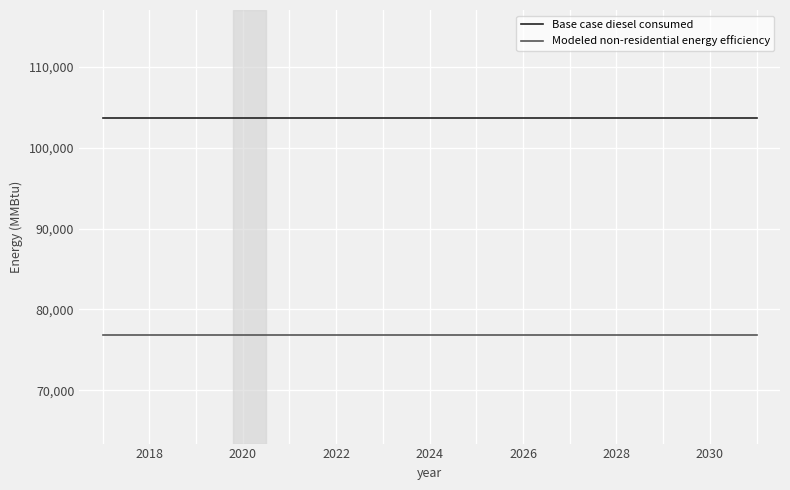

List the series in order of their overall mean, highest first.

Base case diesel consumed, Modeled non-residential energy efficiency